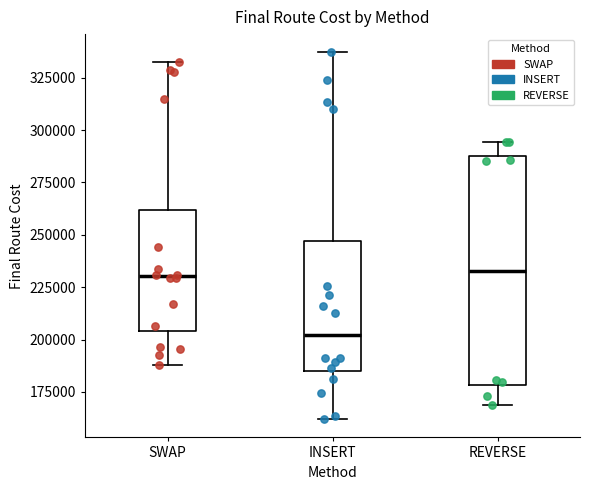

Reading left to right, transcribe this box plot: for each box, give where its median line is, the range the box spans, and where its two whiskers end, as read against the y-axis. The values are not printed on the chart, so give them approximately, as read against the axis.

SWAP: median 230000, box 205000 to 260000, whiskers 190000 to 335000
INSERT: median 200000, box 185000 to 245000, whiskers 160000 to 335000
REVERSE: median 235000, box 180000 to 290000, whiskers 170000 to 295000